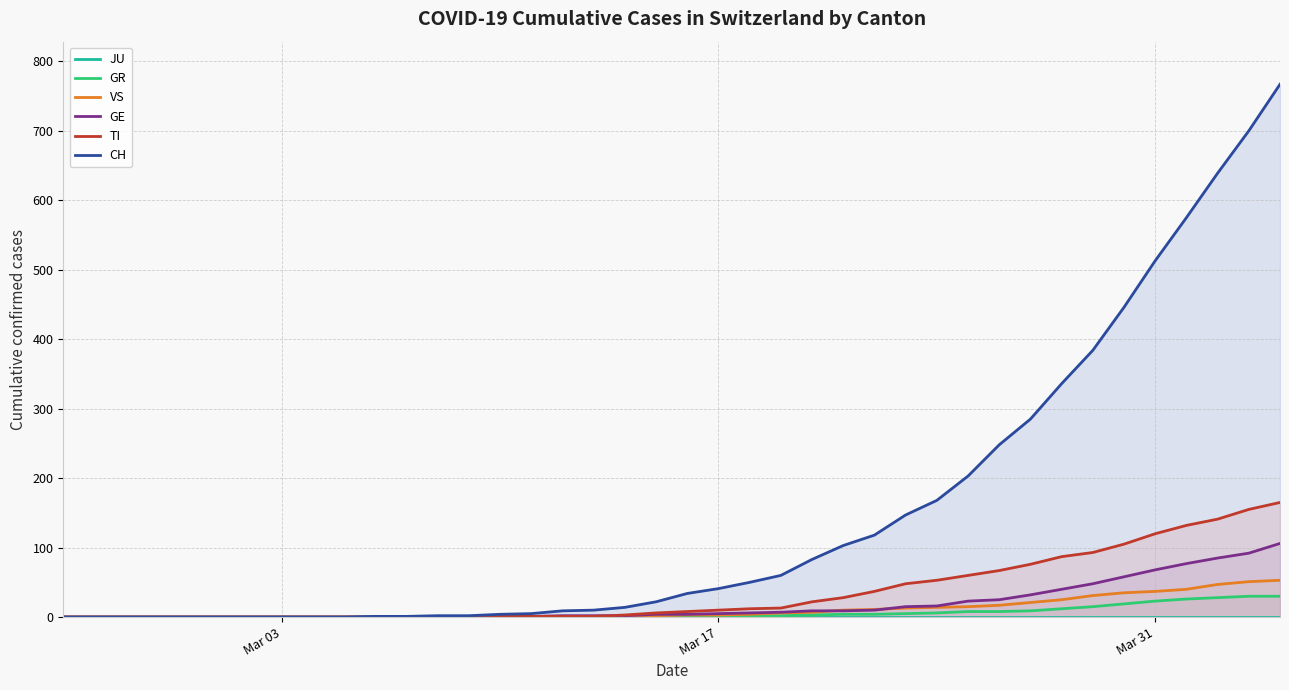

True or false: GE and CH cross at least once.

False